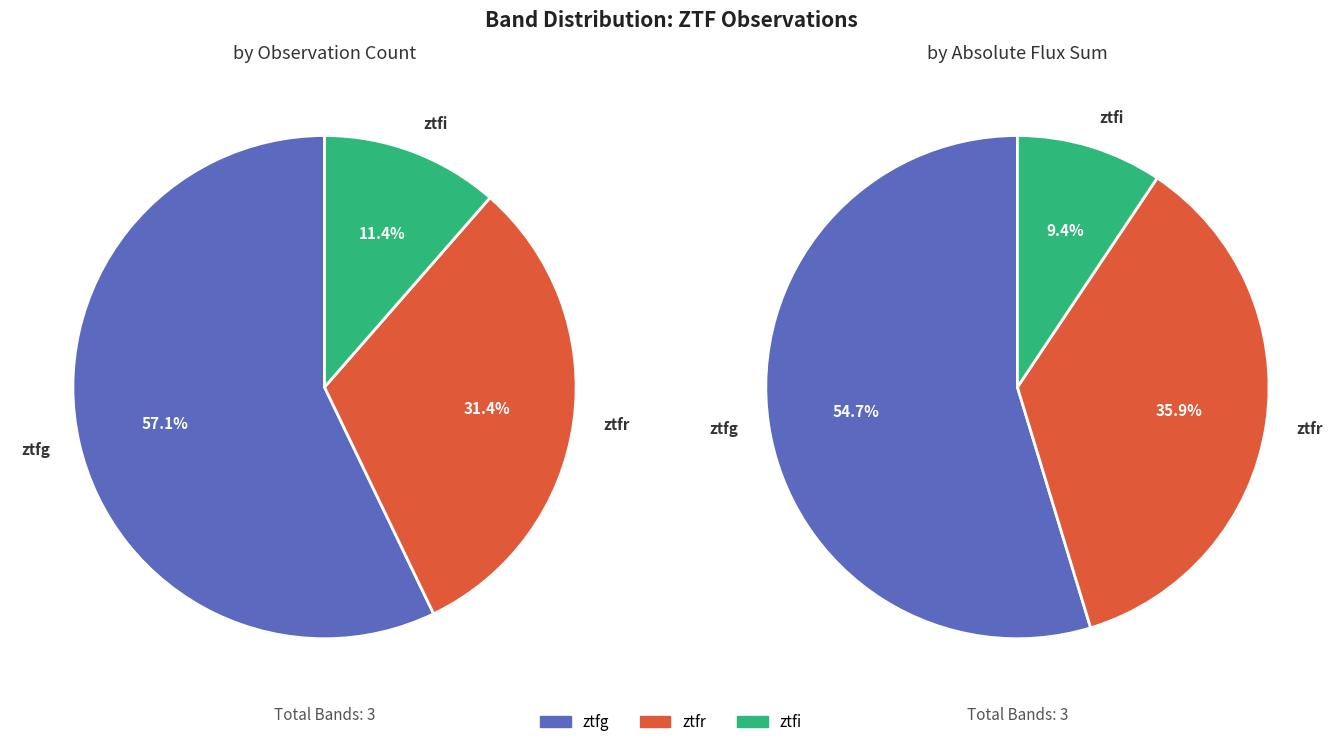

Is it true that ztfr is 31% of the pie?

True